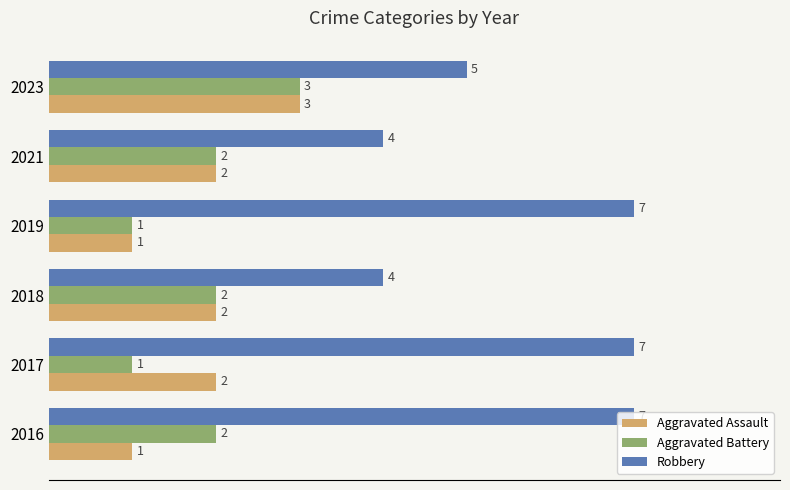

What is the sum of all Robbery values?

34